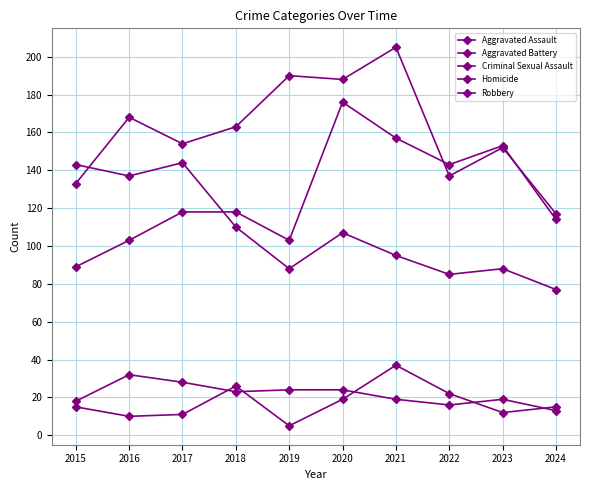

True or false: Robbery and Aggravated Battery cross at least once.

True